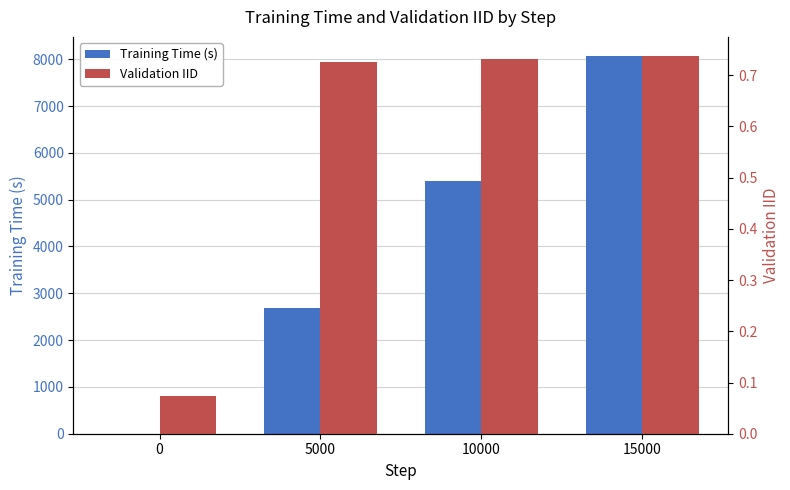

What are all the series names shown in the legend?

Training Time (s), Validation IID